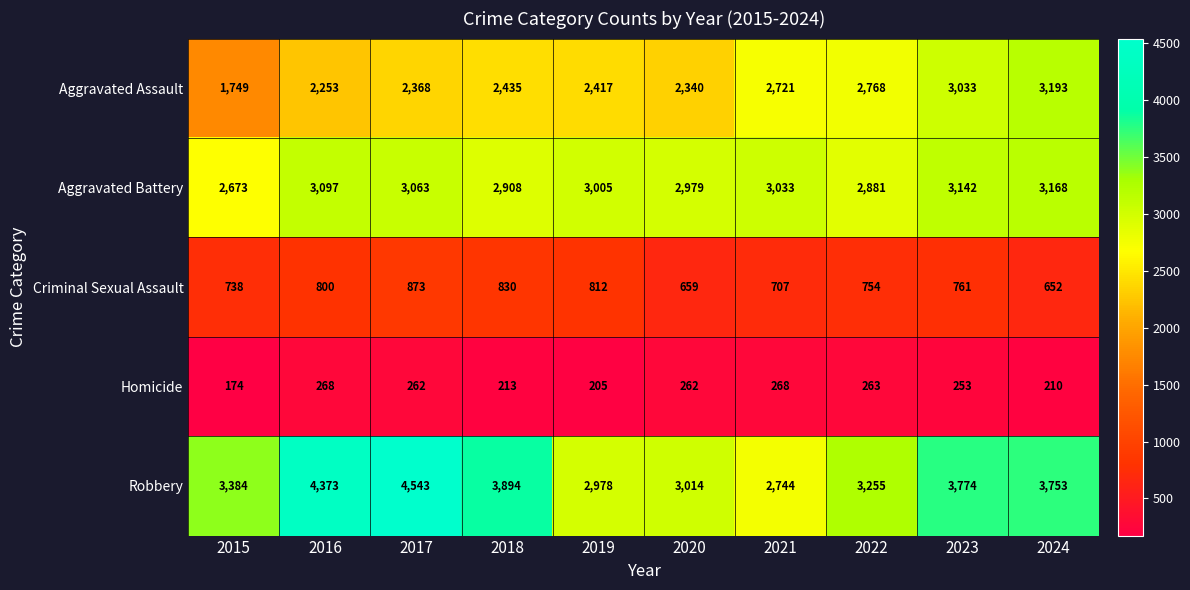

At which label does Aggravated Assault reach its peak?

2024